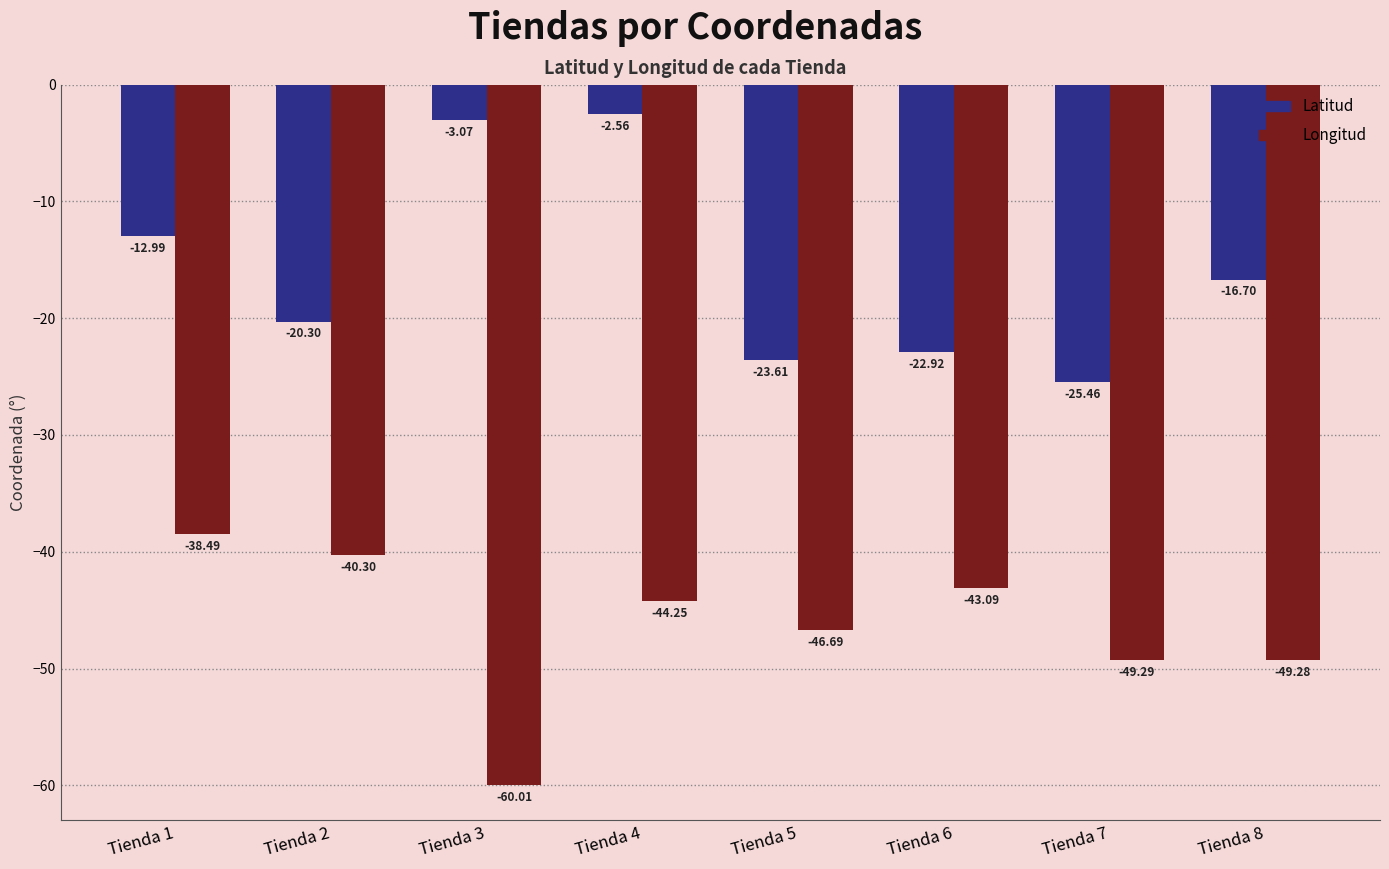

Between Tienda 3 and Tienda 8, which series saw the biggest shift?

Latitud